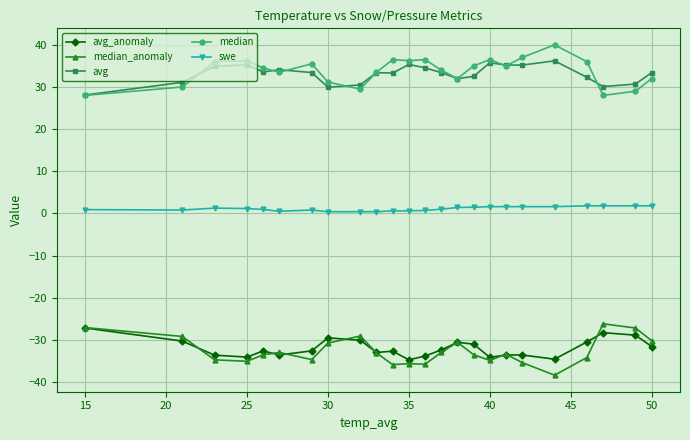

True or false: median has more than 0 interior local peaks.

True